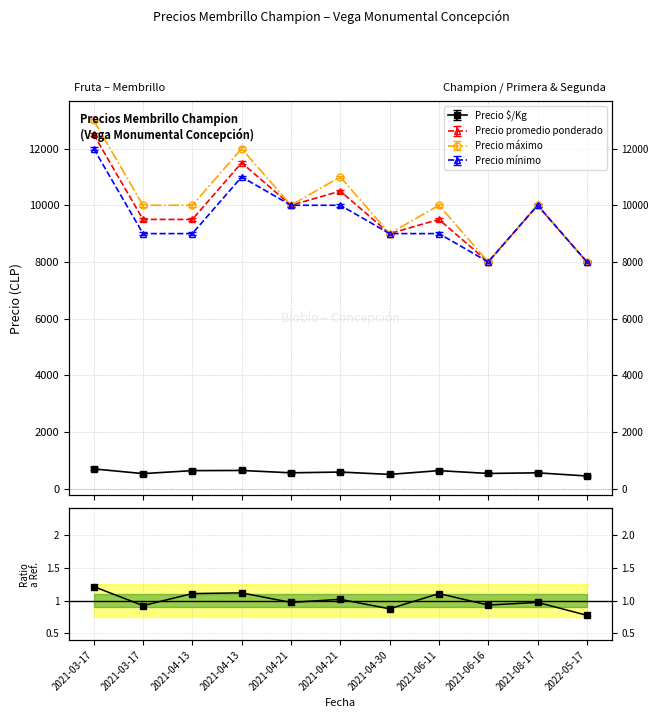

At which category does the chart reach its minimum across all series?

2022-05-17